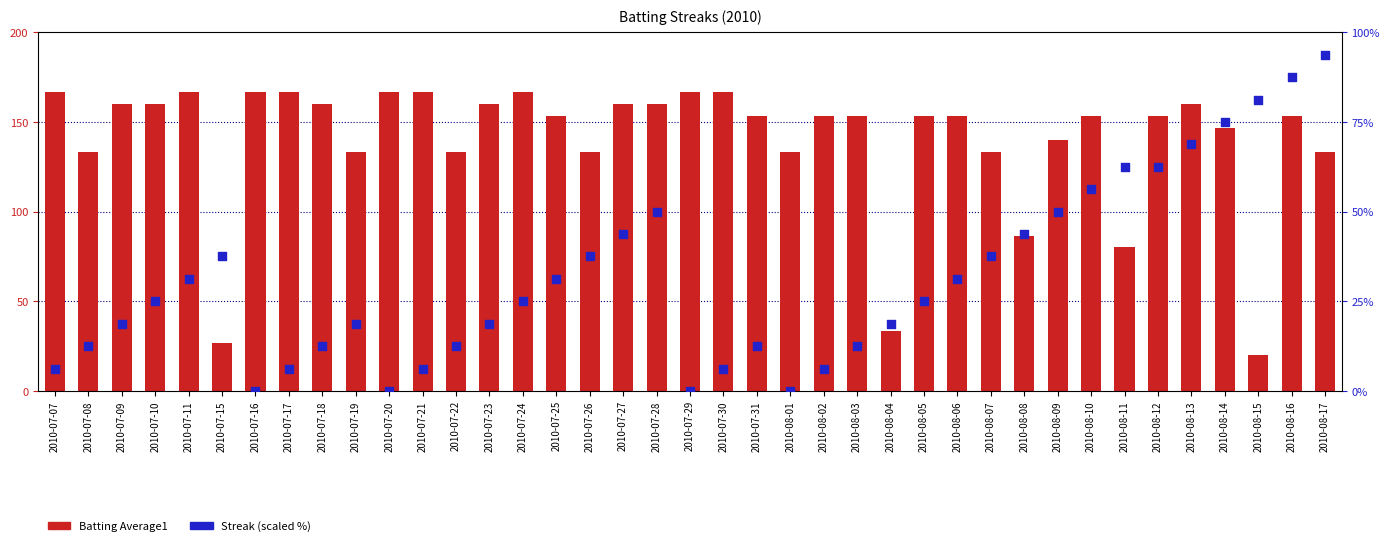

Is the value of Streak (scaled) at 2010-08-02 greater than the value of Batting Average1 at 2010-08-10?

No